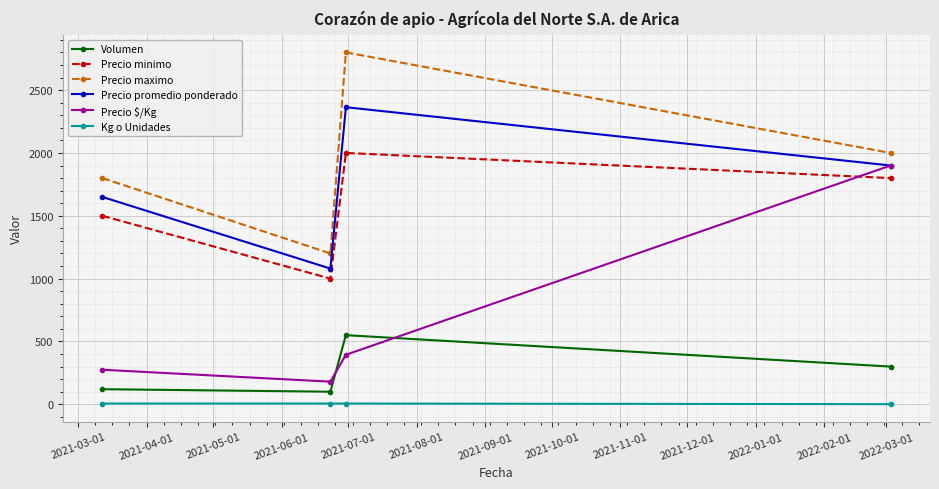

True or false: Precio promedio ponderado and Kg o Unidades intersect in this chart.

False